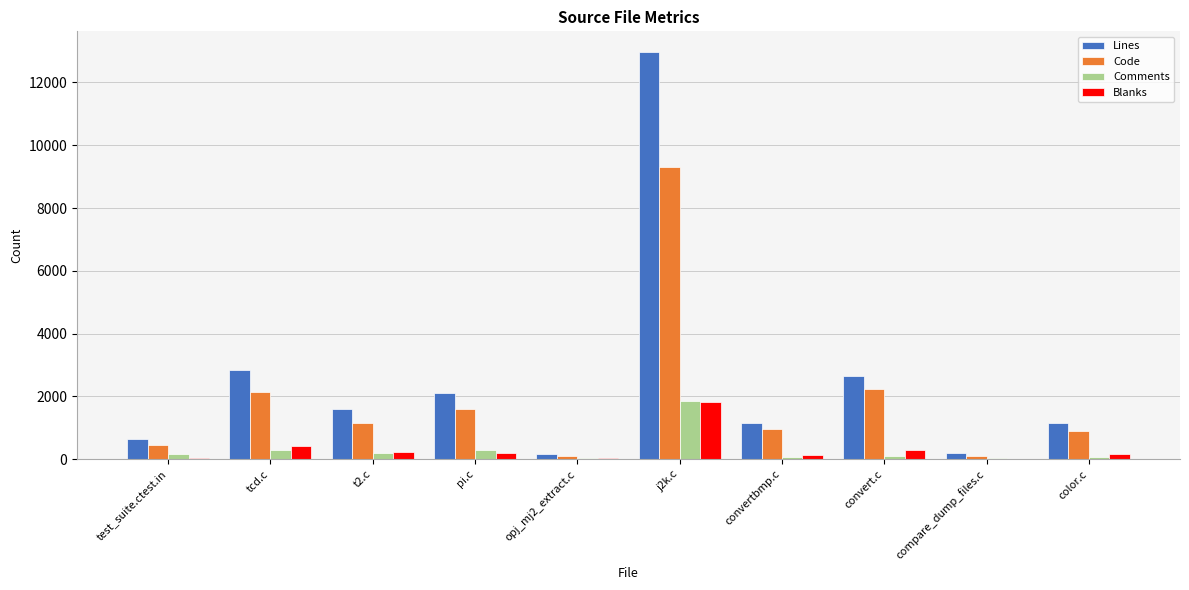

What is the sum of all Comments values?

3173